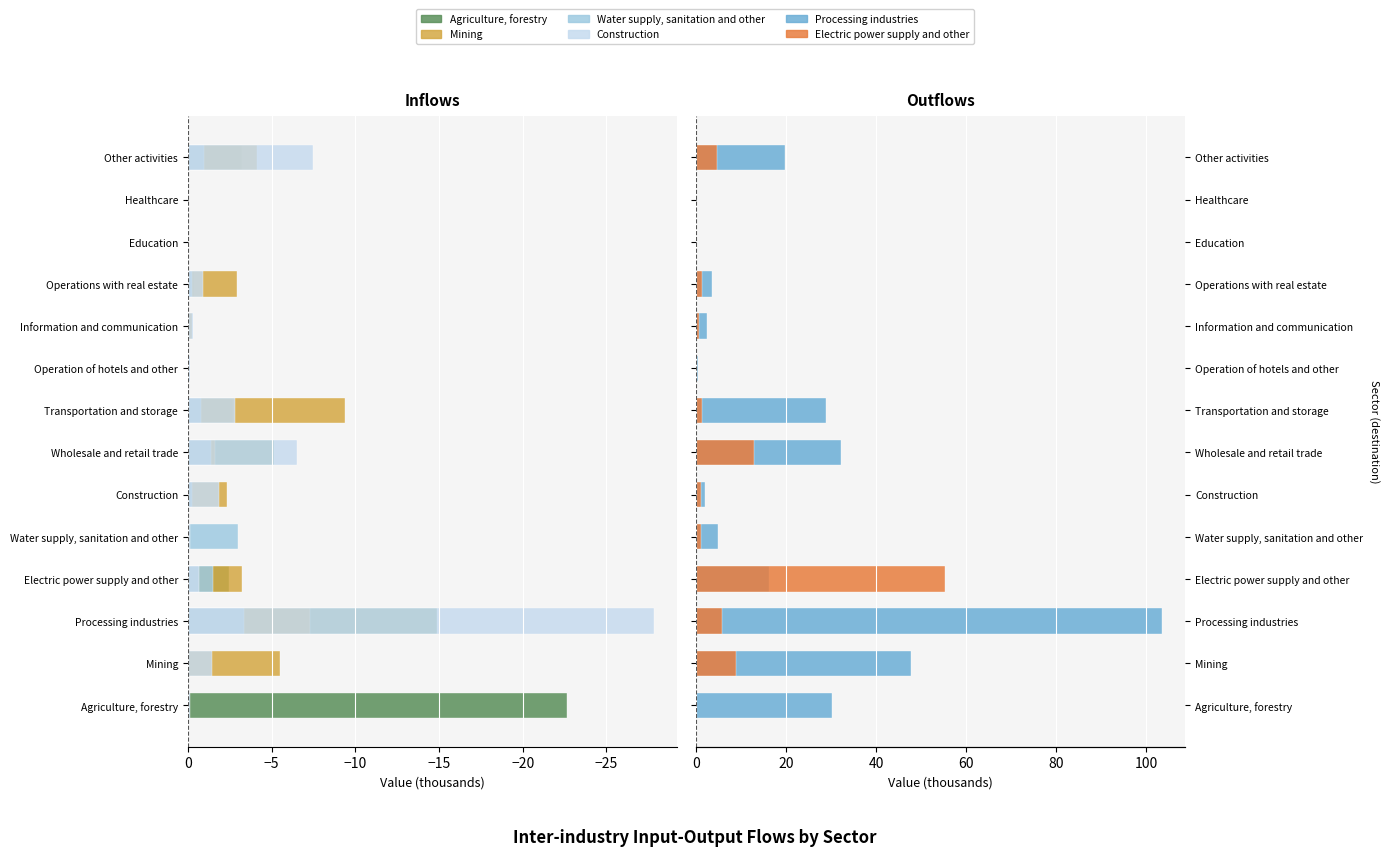

What is the value of the Processing industries bar at the 9th from the left?

0.3